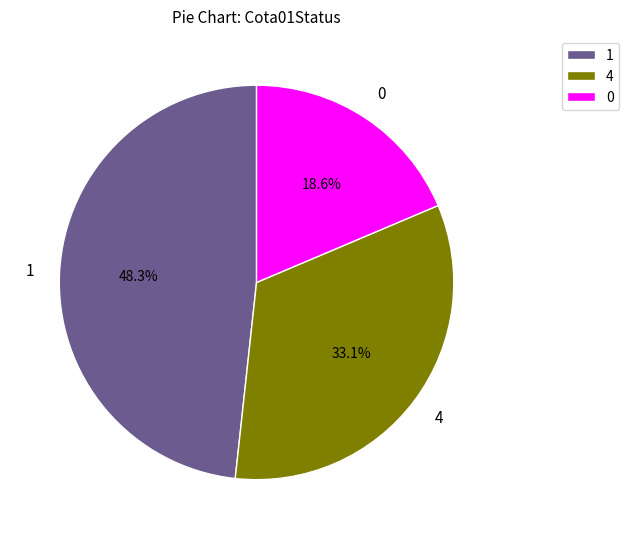

Rank the categories by value from highest to lowest.

1, 4, 0